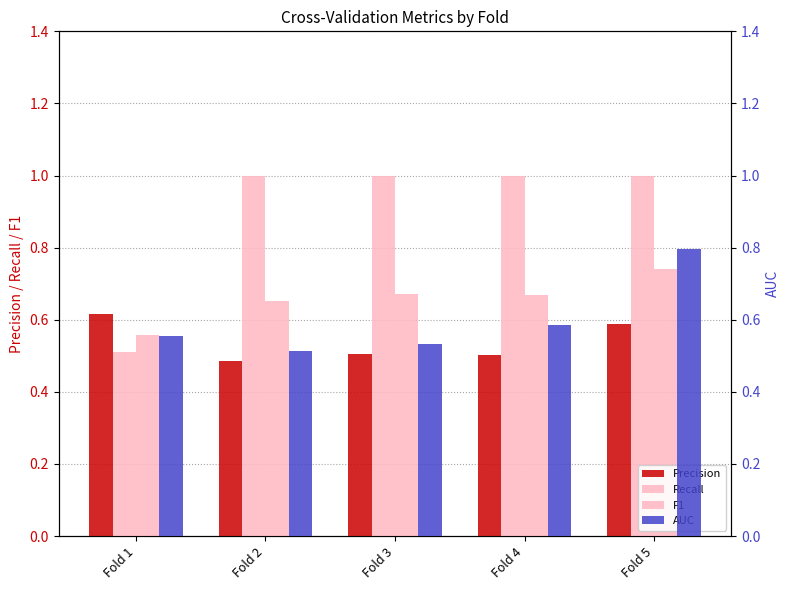

What are all the series names shown in the legend?

Precision, Recall, F1, AUC